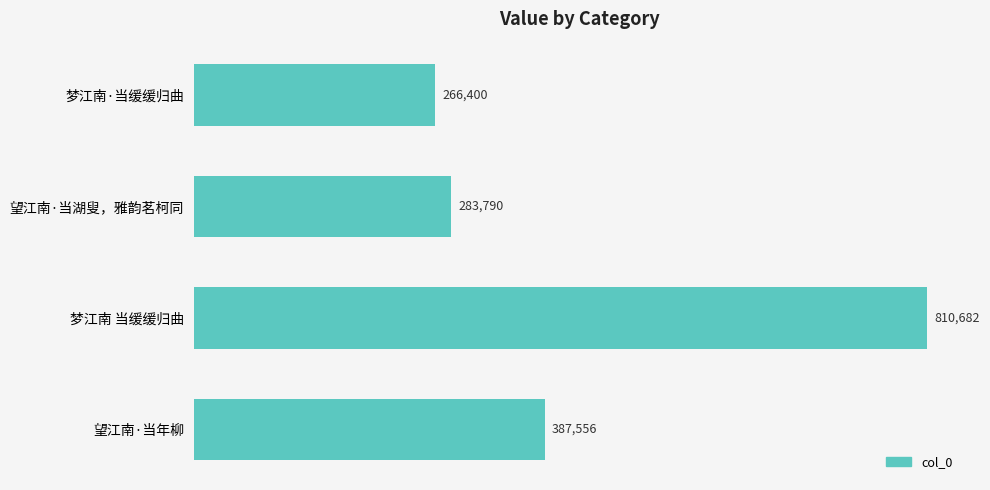

Reading top to bottom, list all the values displayed in this chart.

梦江南·当缓缓归曲=266400	望江南·当湖叟，雅韵茗柯同=283790	梦江南 当缓缓归曲=810682	望江南·当年柳=387556